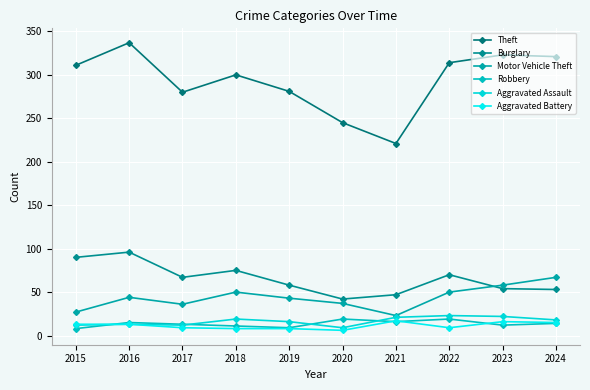

What is the spread (max minus min) of values at 2021?

205